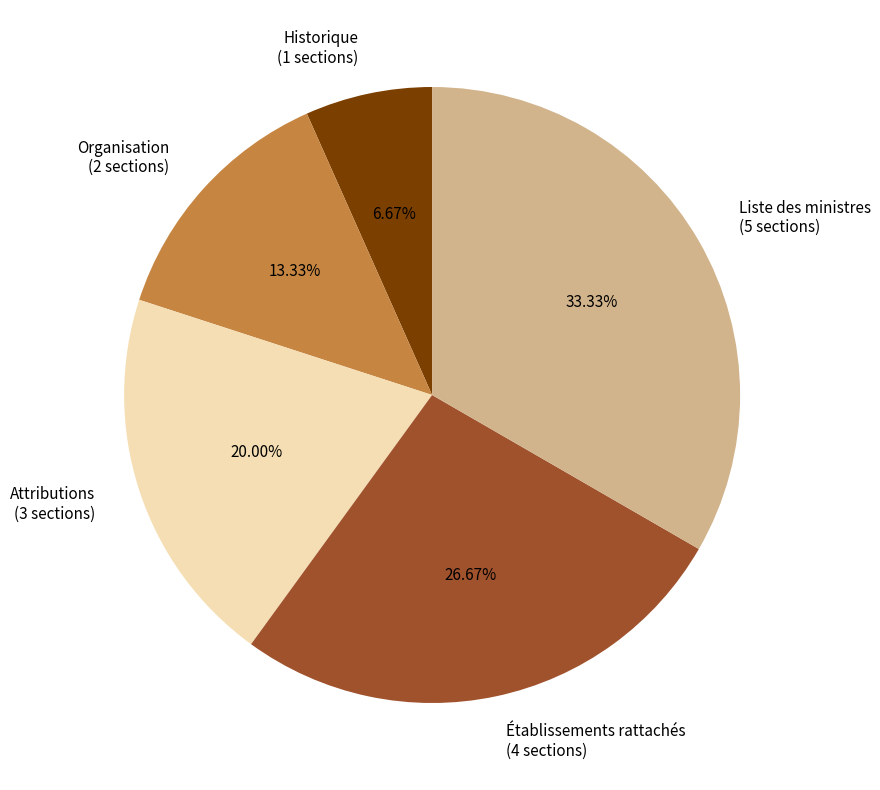

Combined, do Historique and Attributions account for over 50%?

No